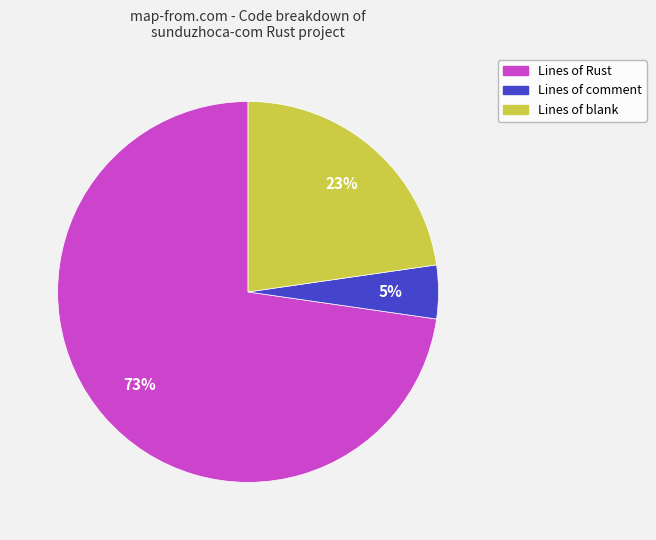

Is there a majority slice in this chart?

Yes